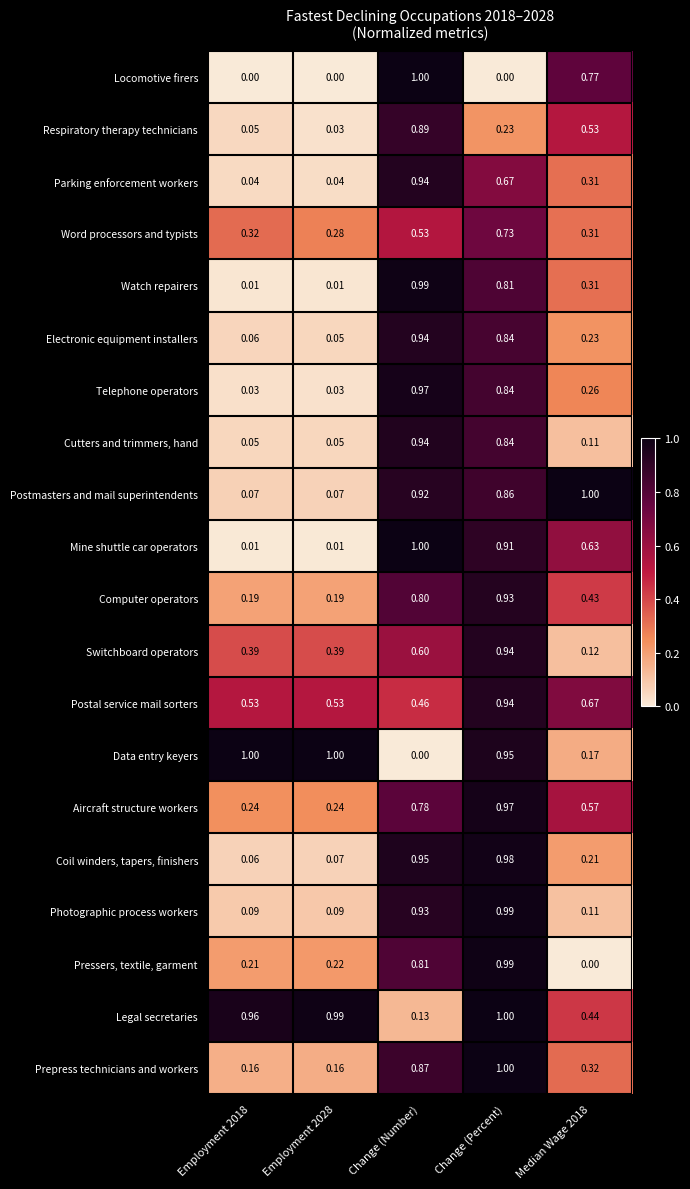

Which category has the highest value in the Electronic equipment installers series?

Change (Number)